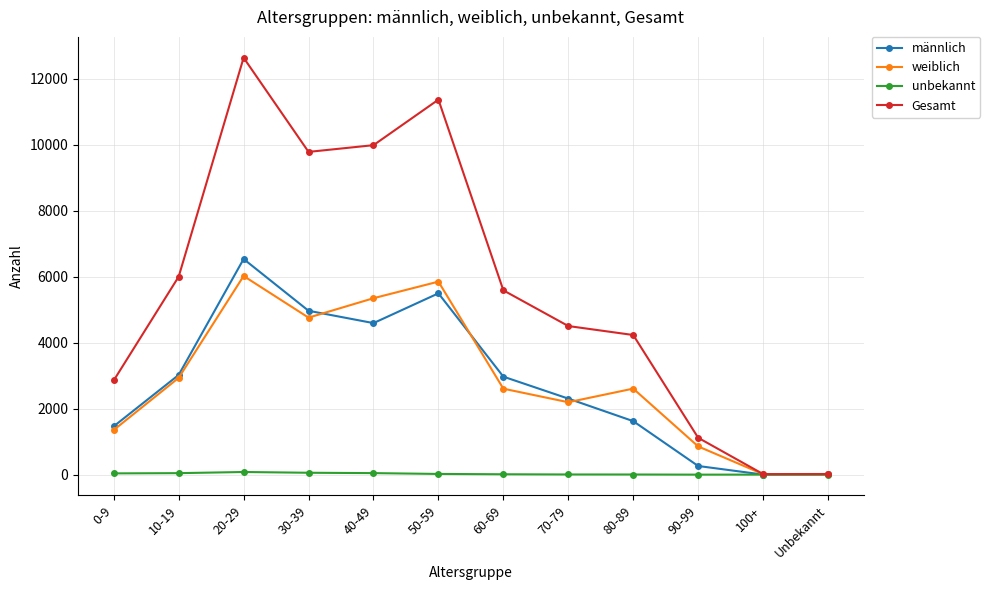

Which series has the largest range (max minus min)?

Gesamt